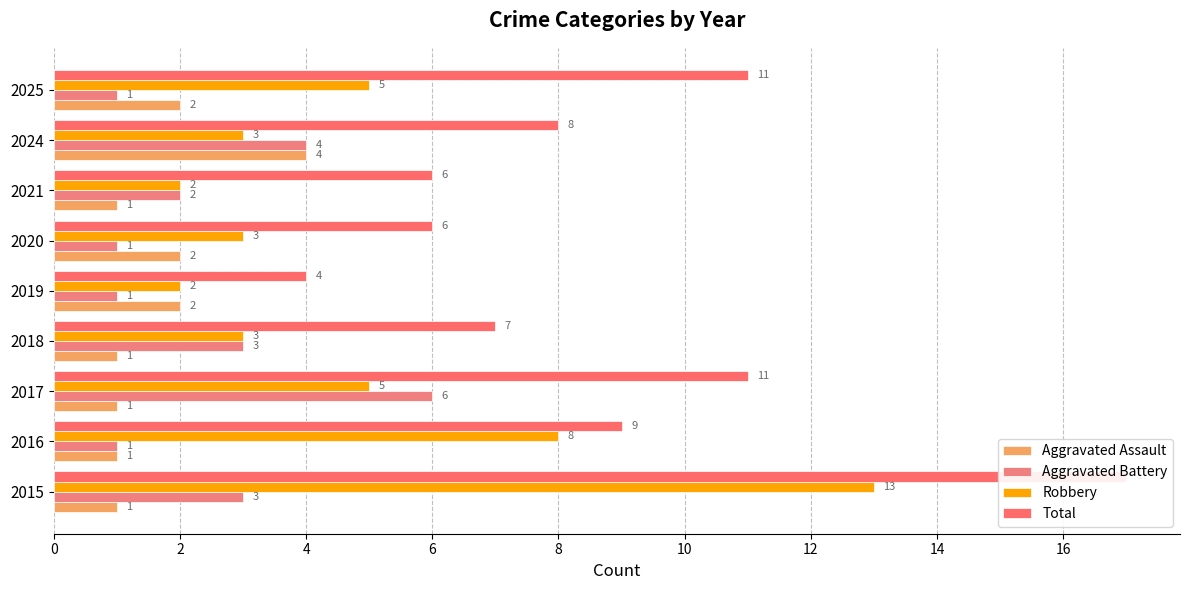

What is the minimum value shown in the chart?

1